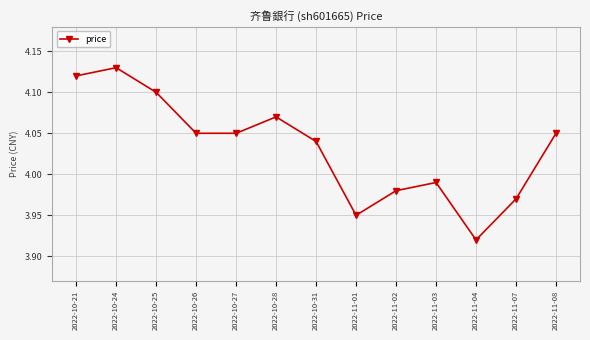

Count the number of data series in this chart.

1